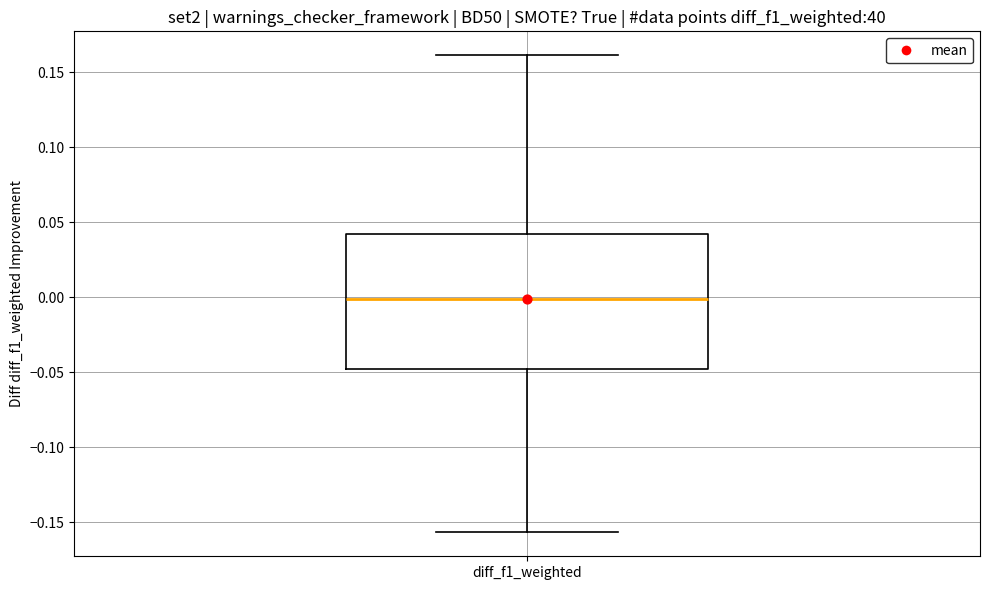

Where is the upper edge of the box for diff_f1_weighted on the y-axis? The values are not printed on the chart, so give them approximately, as read against the axis.

0.040